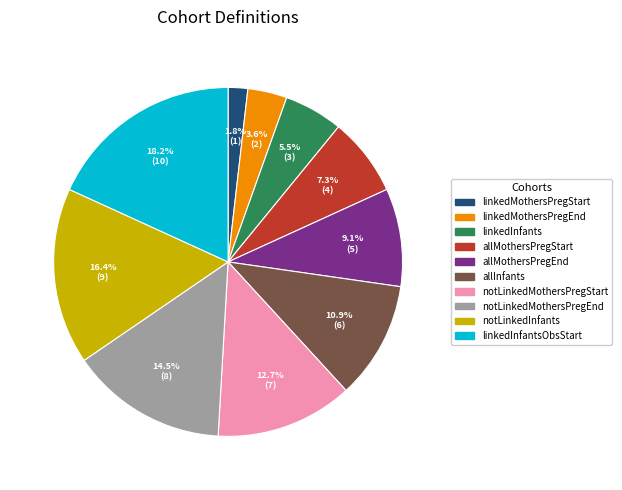

Is there a majority slice in this chart?

No